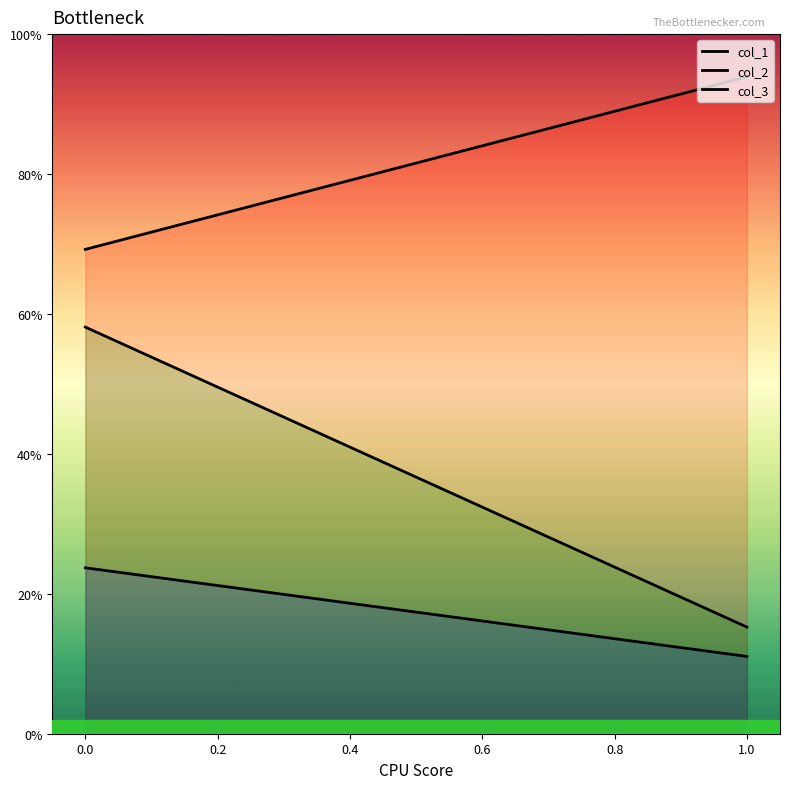

What is the approximate value of col_1 at 0?

0.7